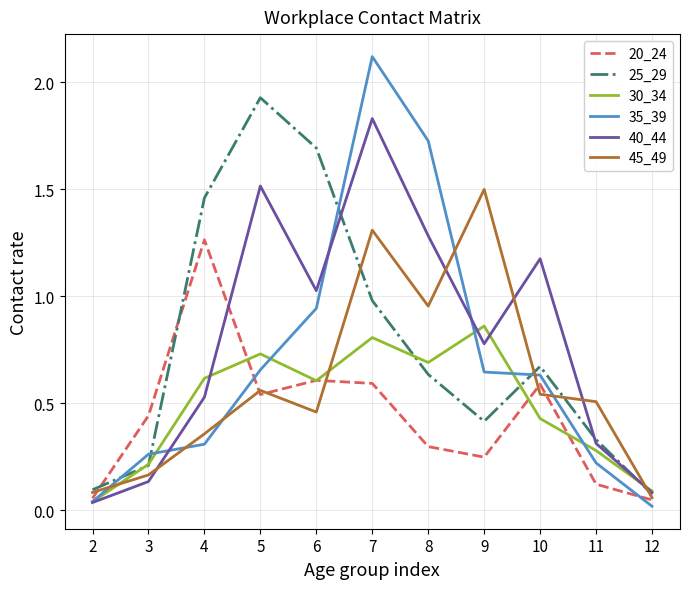

In 25_29, how many points are higher than both neighbors (excluding endpoints)?

2